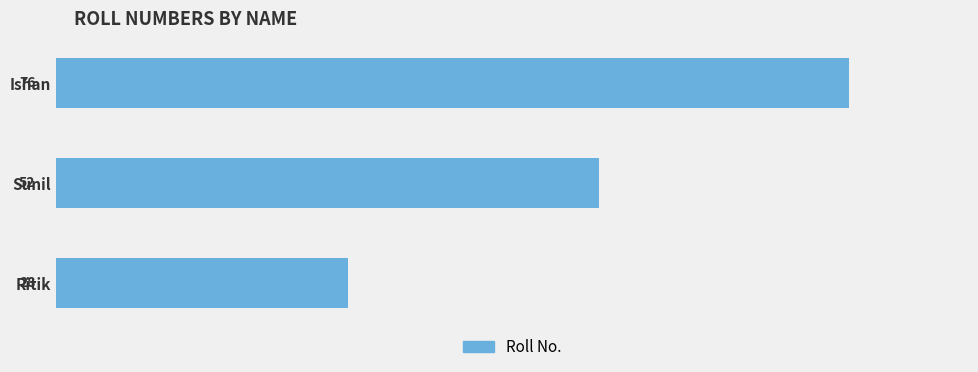

What is the greatest value displayed?

76